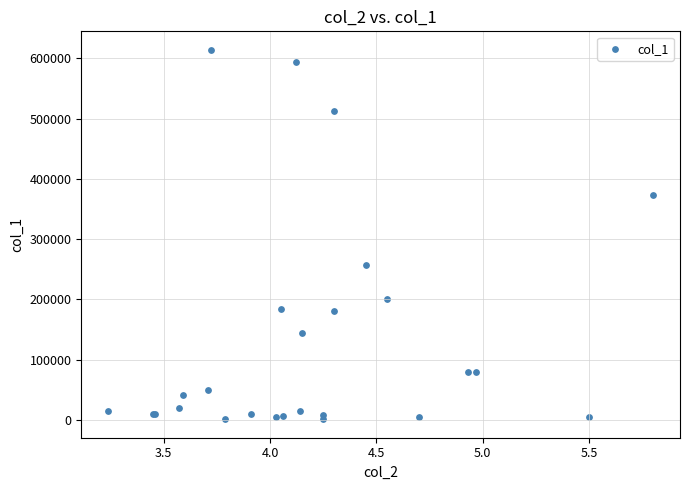

What Y value in the scatter plot is closest to 307500?

257000